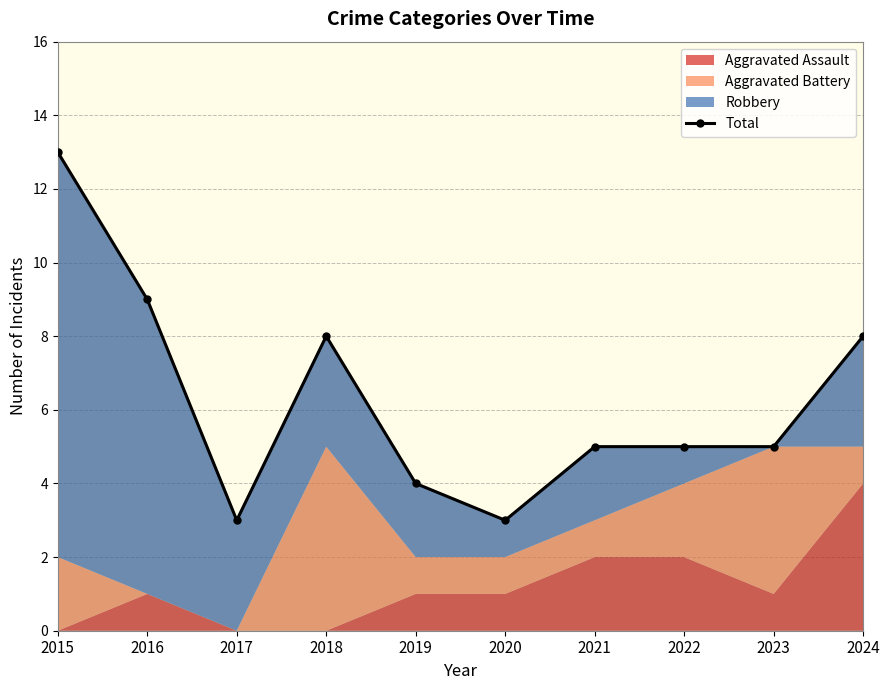

Reading right to left, transcribe all the data shown in this chart.

2024=8	2023=5	2022=5	2021=5	2020=3	2019=4	2018=8	2017=3	2016=9	2015=13